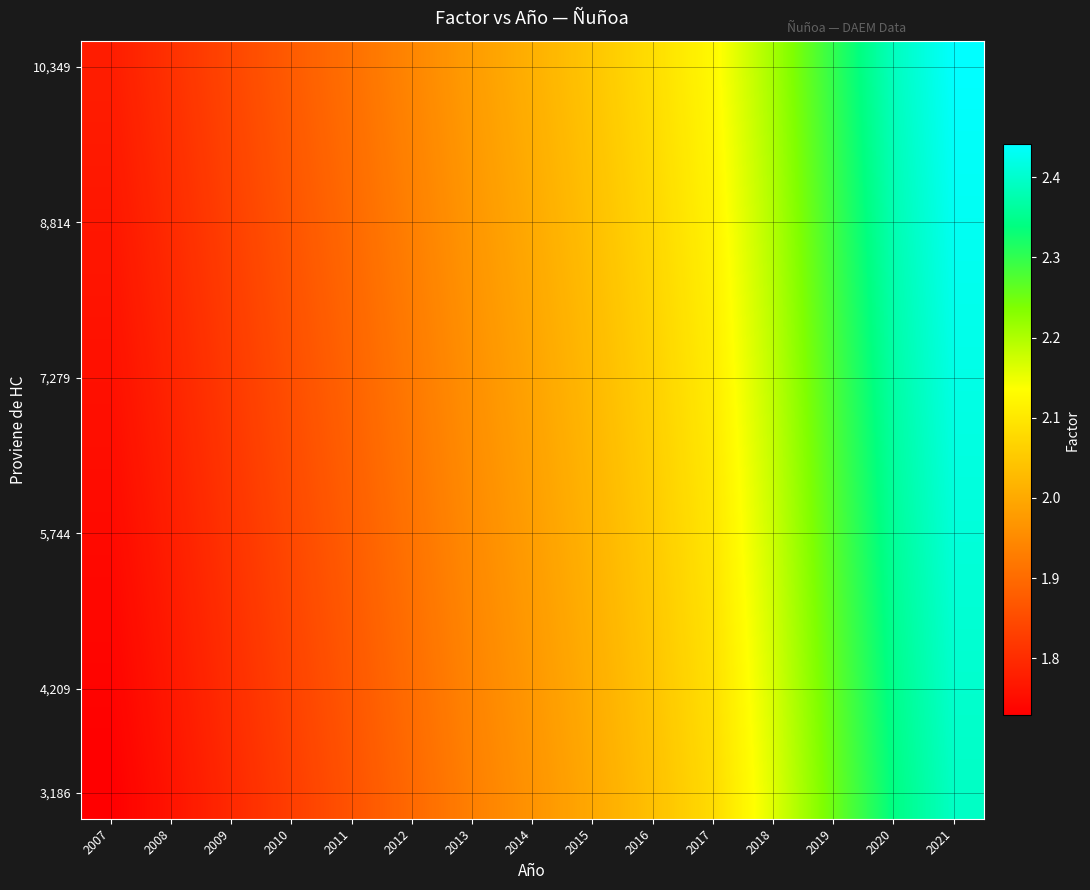

What is the maximum value shown in the chart?

2.4